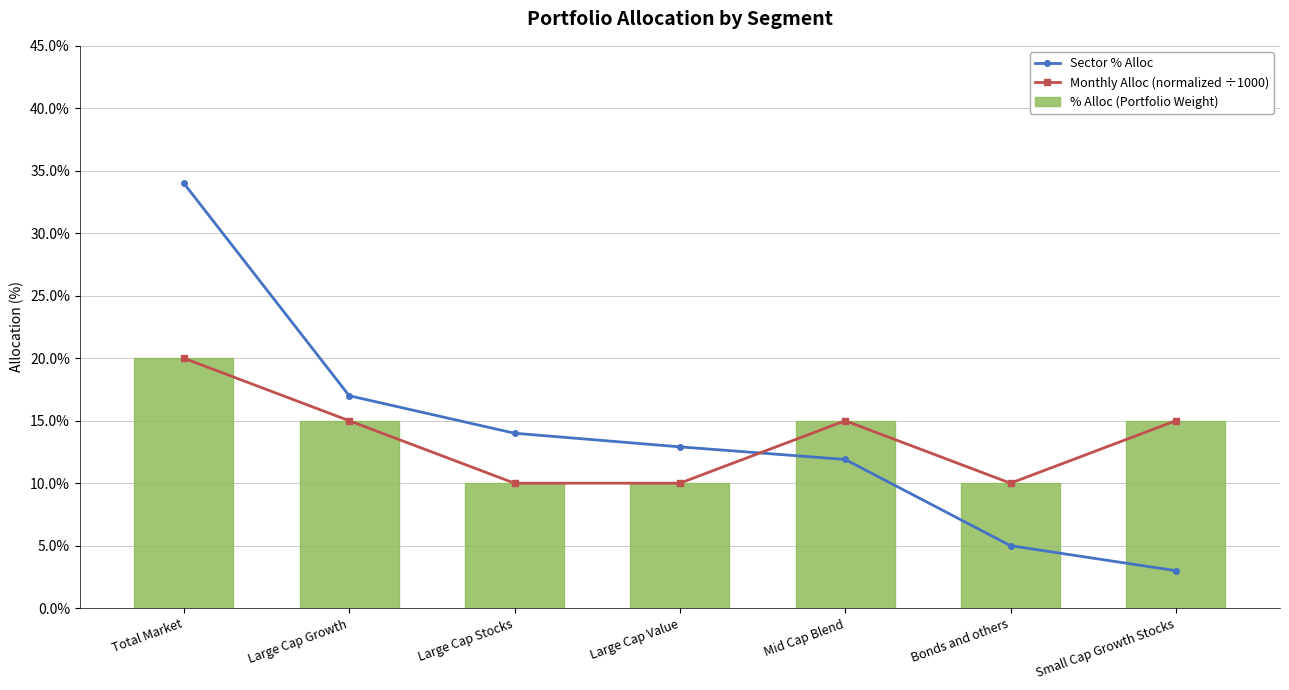

What are all the series names shown in the legend?

Sector % Alloc, Monthly Alloc (normalized ÷1000), % Alloc (Portfolio Weight)